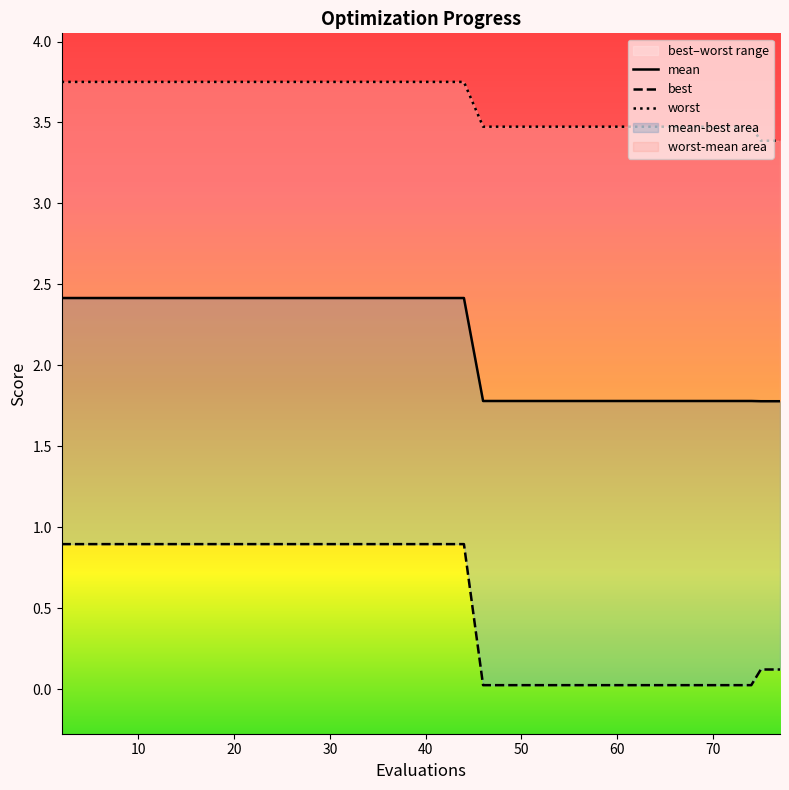

True or false: worst and mean cross at least once.

False